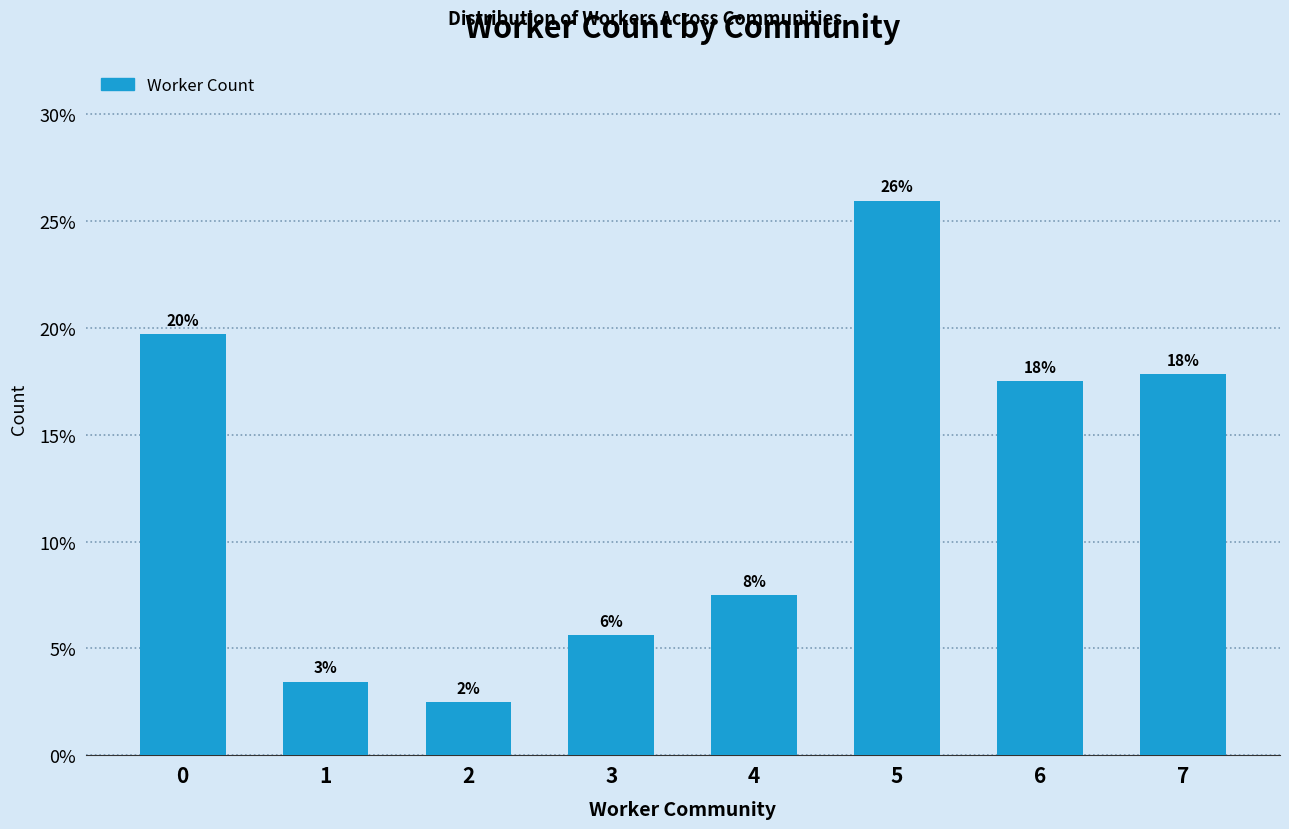

Reading left to right, extract all data points from this chart.

0=19.7	1=3.4	2=2.5	3=5.6	4=7.5	5=25.9	6=17.5	7=17.8